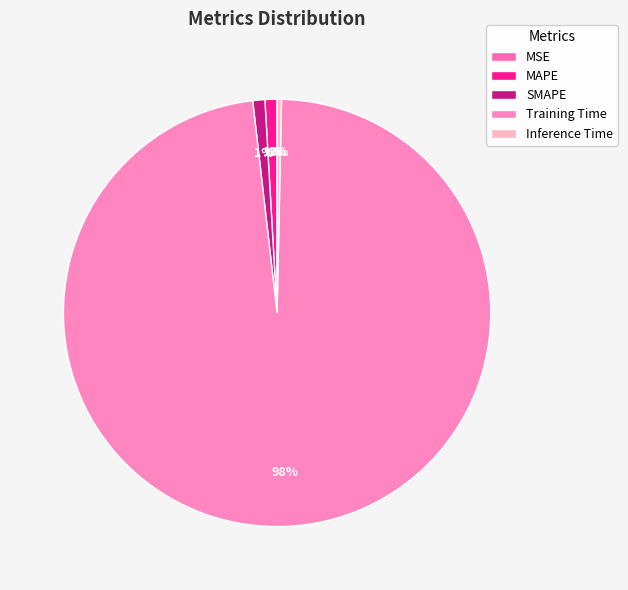

What percentage is the MAPE slice, to the nearest percent?

1%